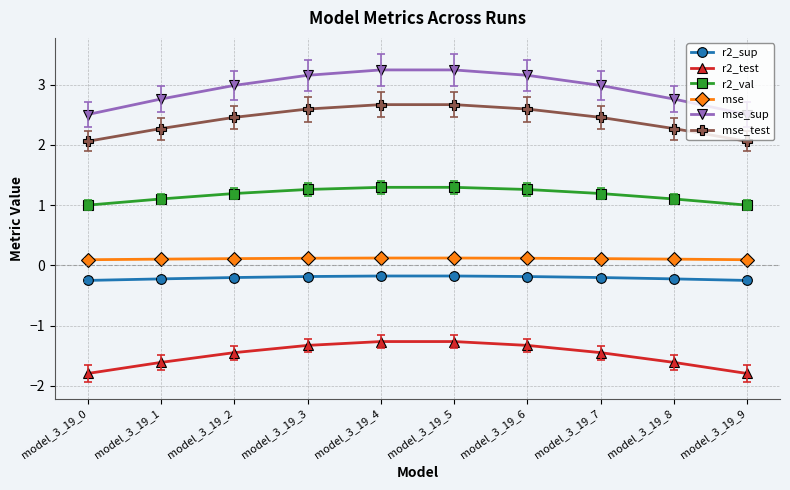

What is the highest value of the mse_sup series?

3.2